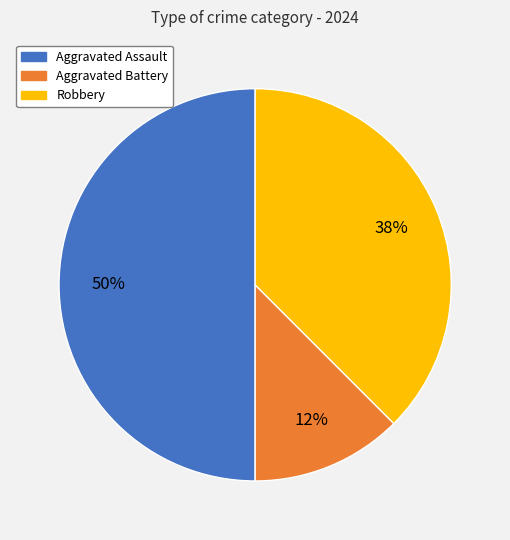

Which slice is the smallest?

Aggravated Battery